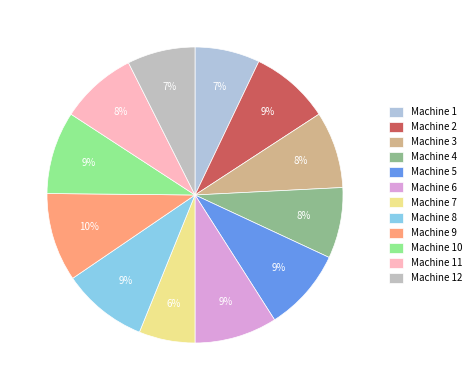

What is the smallest slice in the pie chart?

Machine 7